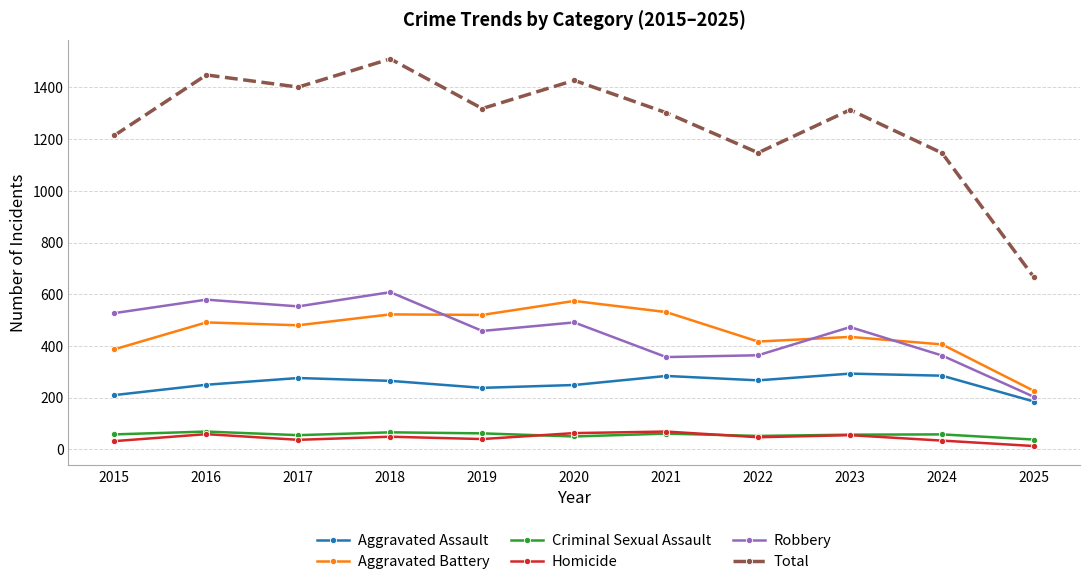

True or false: Aggravated Assault has more than 1 interior local peaks.

True